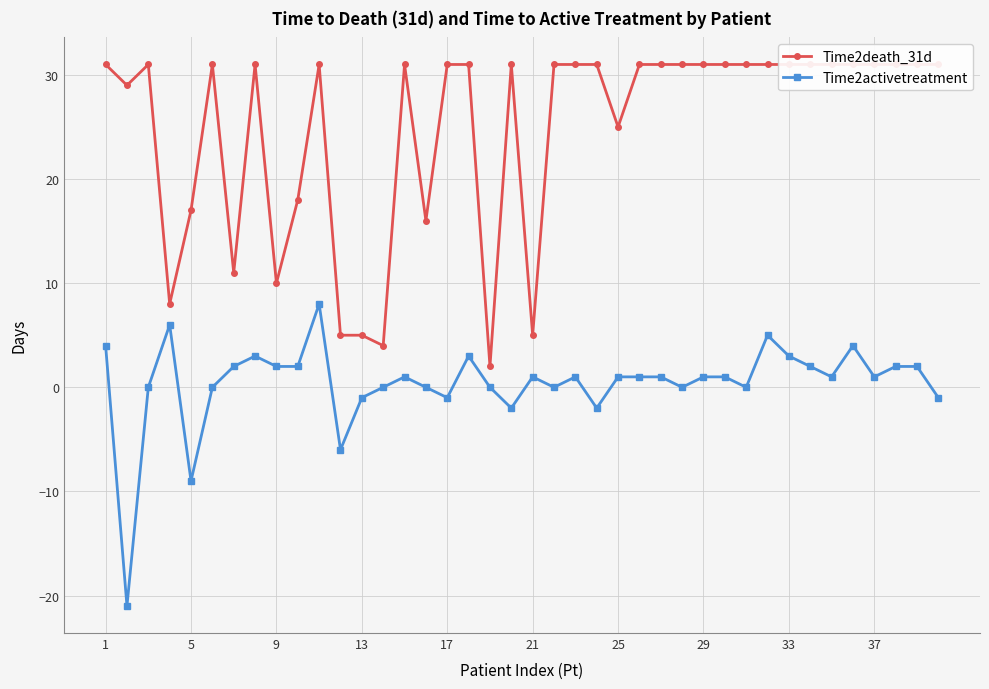

True or false: Time2activetreatment has a value of 3 at 33.

True